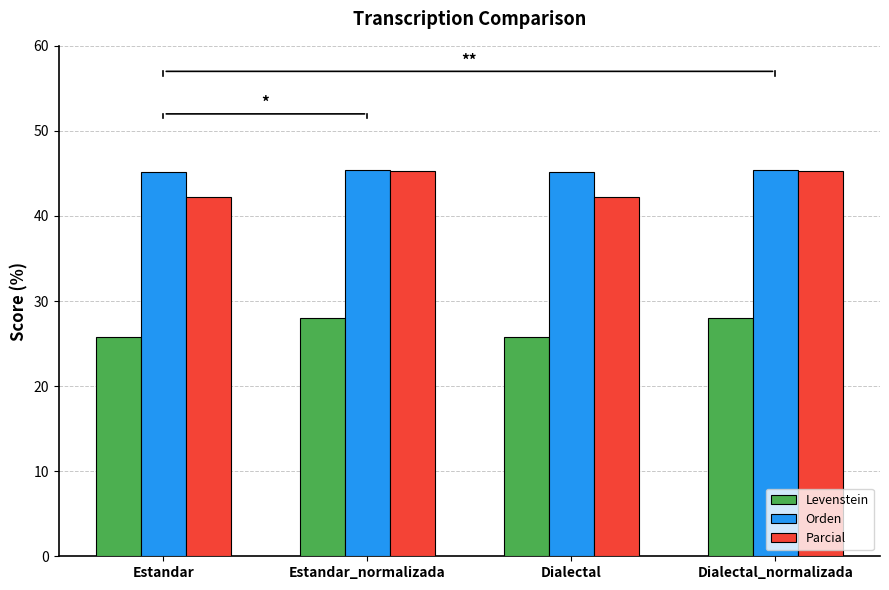

What is the difference between the Parcial values at Dialectal_normalizada and Estandar?

3.0